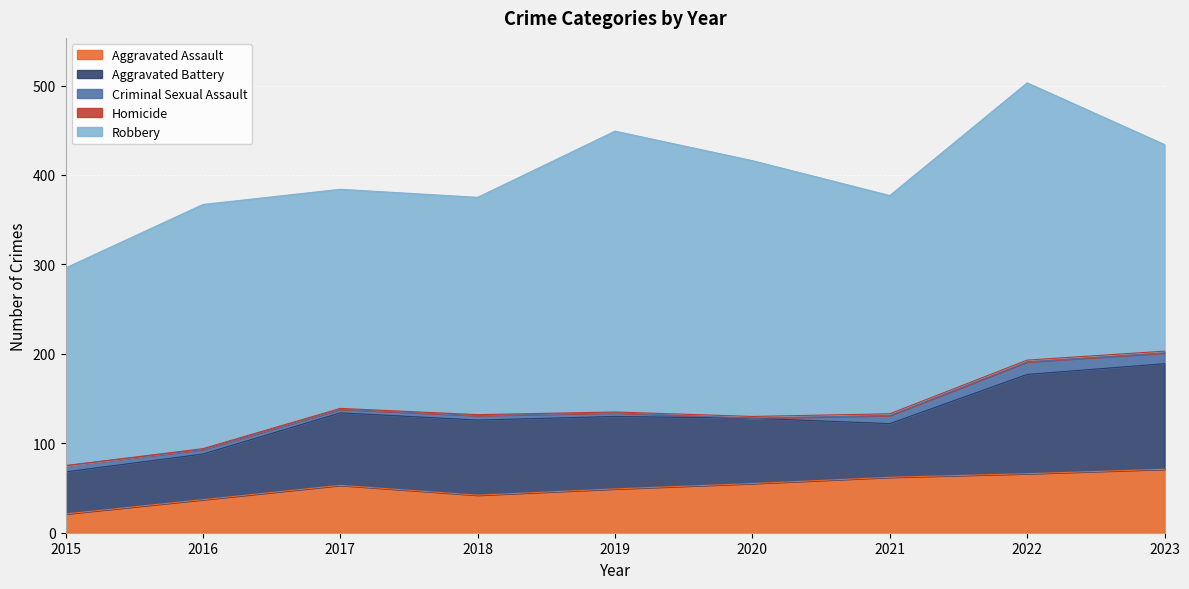

Which category has the lowest value across all series?

2020